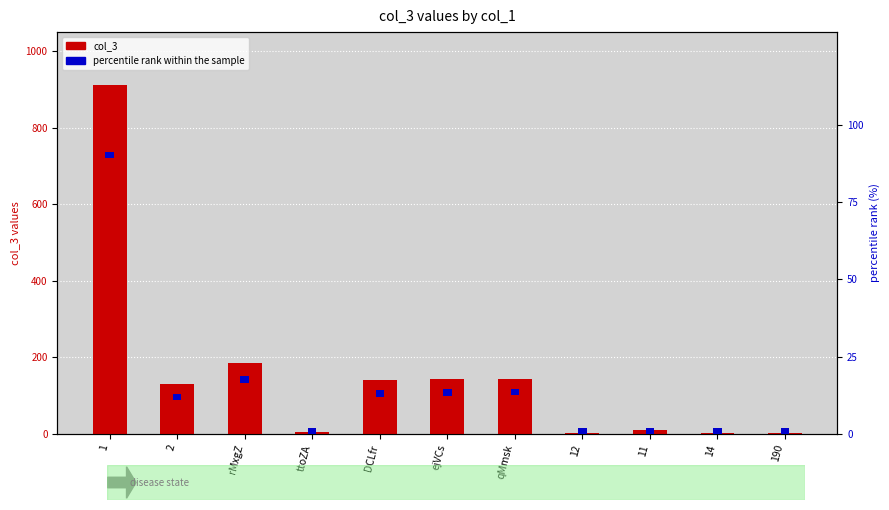

Reading right to left, what are all the values shown in this chart?

col_3: 1.0	1.0	10.0	1.0	144.0	143.7	140.4	5.0	185.5	129.1	913.0
percentile rank within the sample: 2.0	2.0	2.0	2.0	2.0	2.0	2.0	2.0	2.0	2.0	2.0